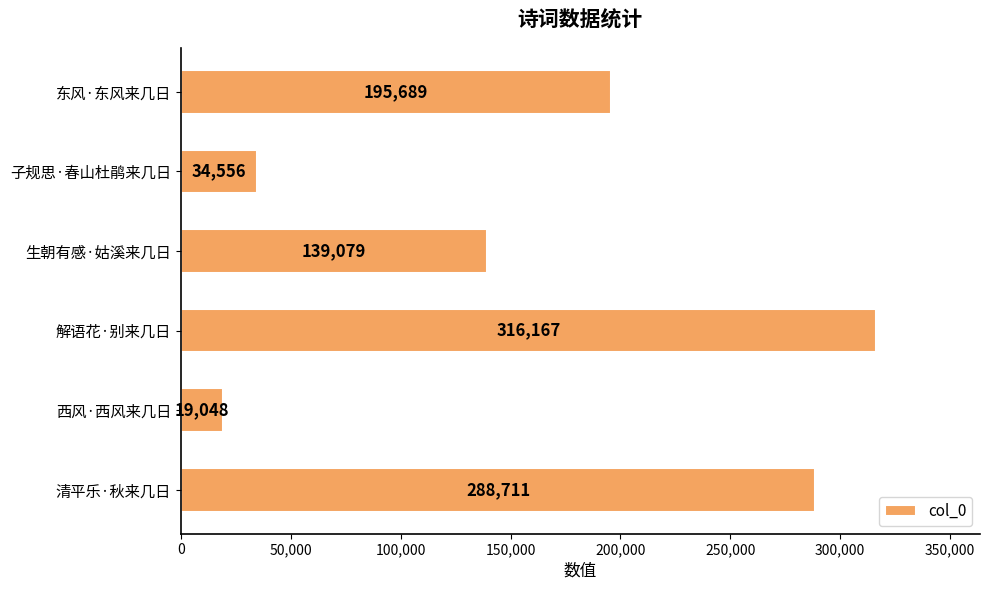

True or false: the data shows 139079 at 生朝有感·姑溪来几日.

True